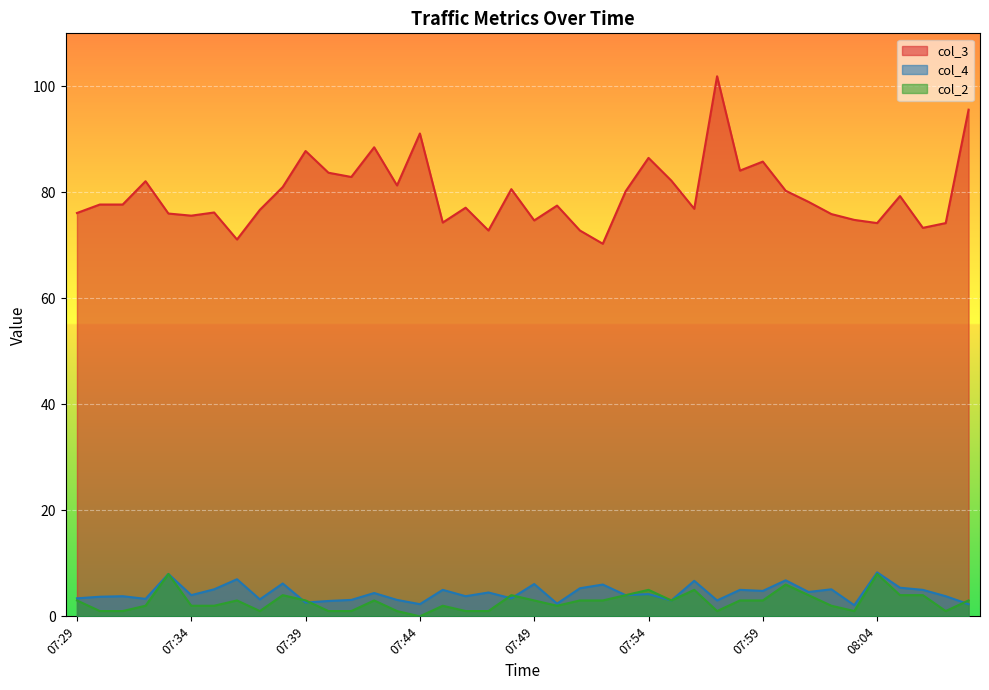

Rank the categories by col_3 value from lowest to highest.

07:52, 07:36, 07:47, 07:51, 08:06, 08:04, 08:07, 07:45, 07:49, 08:03, 07:34, 08:02, 07:33, 07:29, 07:35, 07:37, 07:56, 07:46, 07:50, 07:30, 07:31, 08:01, 08:05, 07:53, 08:00, 07:48, 07:38, 07:43, 07:32, 07:55, 07:41, 07:40, 07:58, 07:59, 07:54, 07:39, 07:42, 07:44, 08:08, 07:57